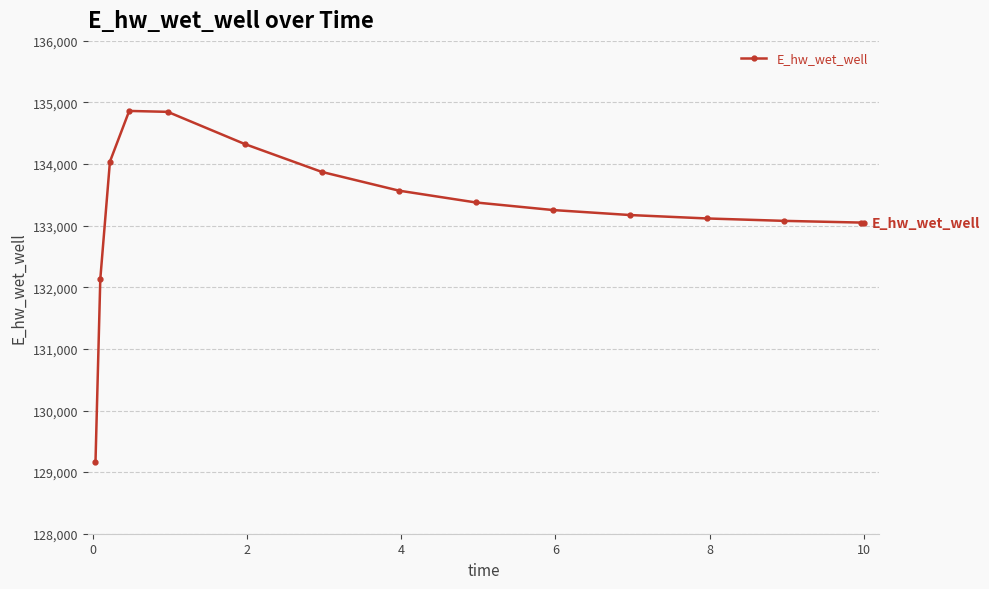

What is the maximum value shown in the chart?

134863.1